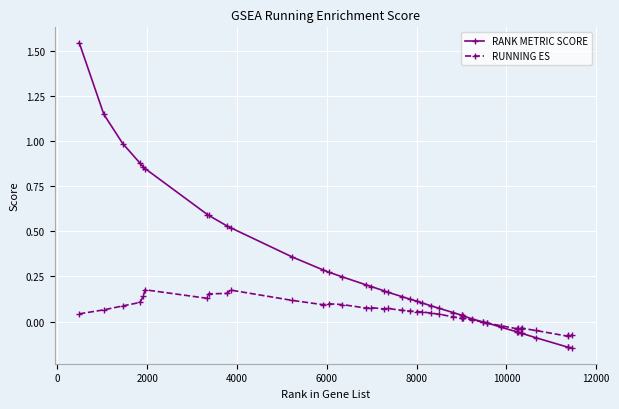

List the series in order of their overall mean, highest first.

RANK METRIC SCORE, RUNNING ES